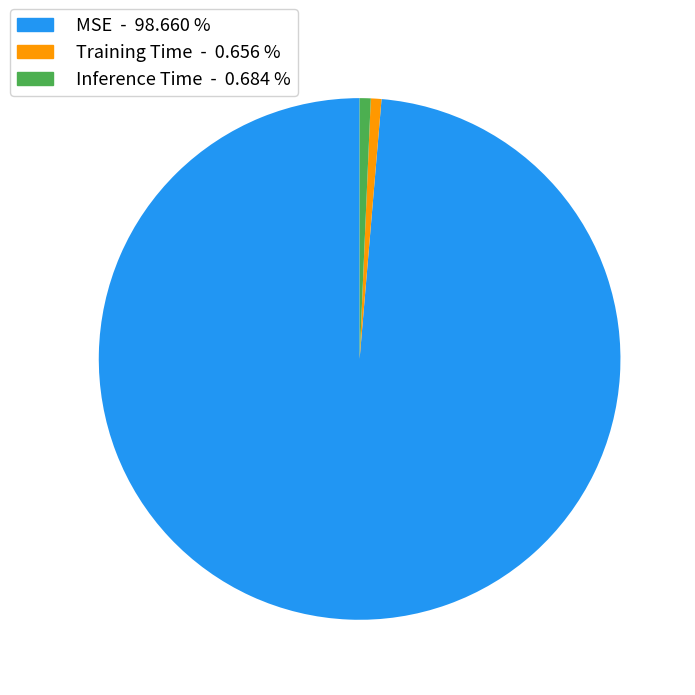

Combined, do MSE and Training Time account for over 50%?

Yes